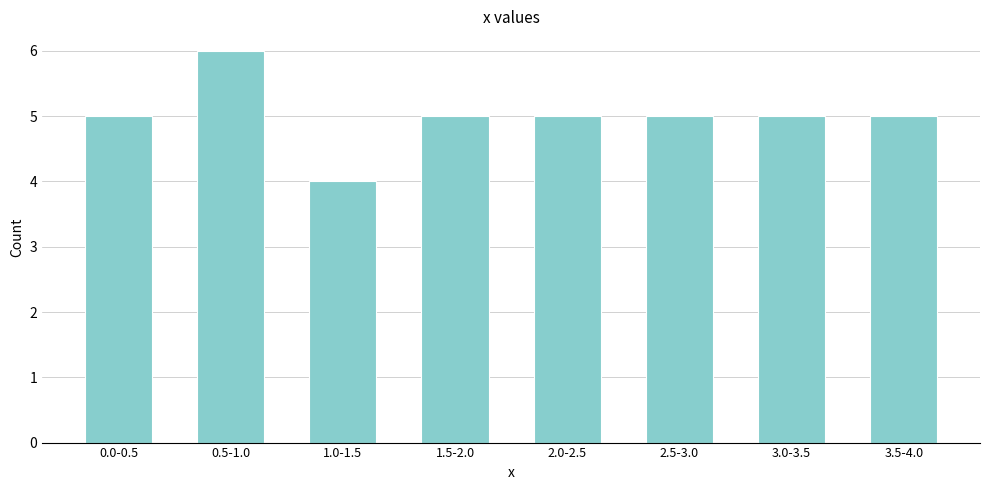

Reading left to right, what are all the values shown in this chart?

0.0-0.5=5	0.5-1.0=6	1.0-1.5=4	1.5-2.0=5	2.0-2.5=5	2.5-3.0=5	3.0-3.5=5	3.5-4.0=5